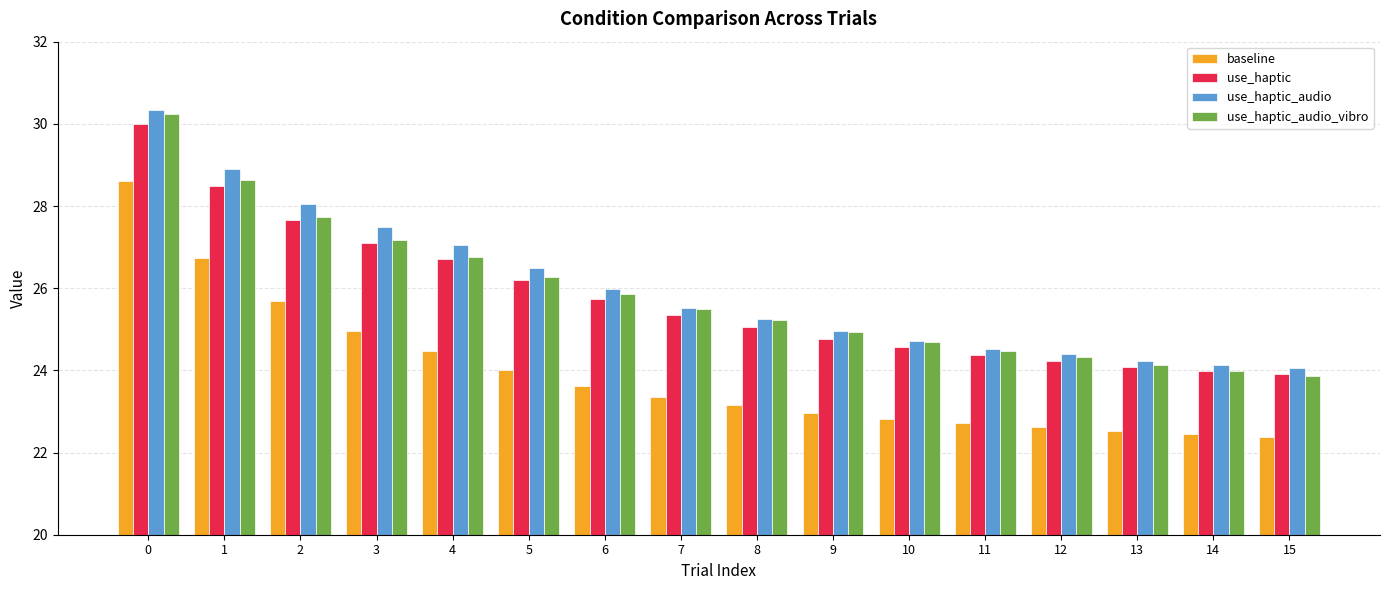

What is the minimum value for baseline?

22.4